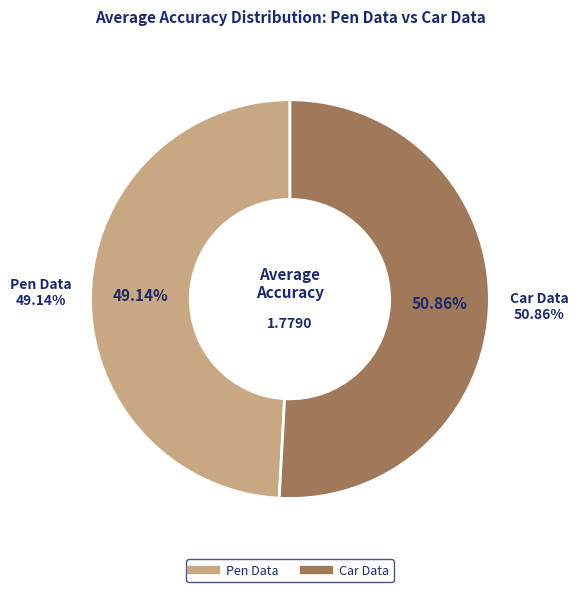

Which category has the biggest portion of the pie?

Car Data